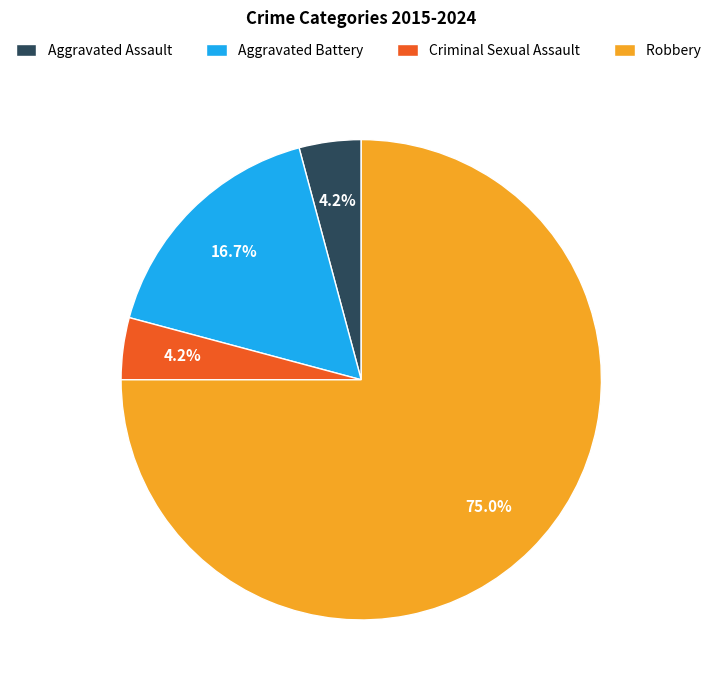

Which category accounts for the majority?

Robbery